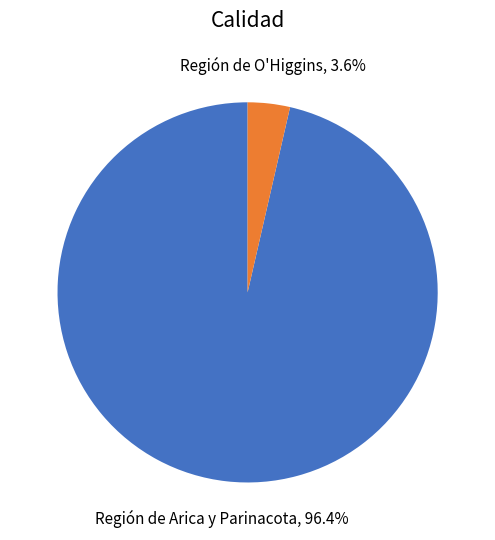

What portion of the pie excludes Región de O'Higgins?

96.4%